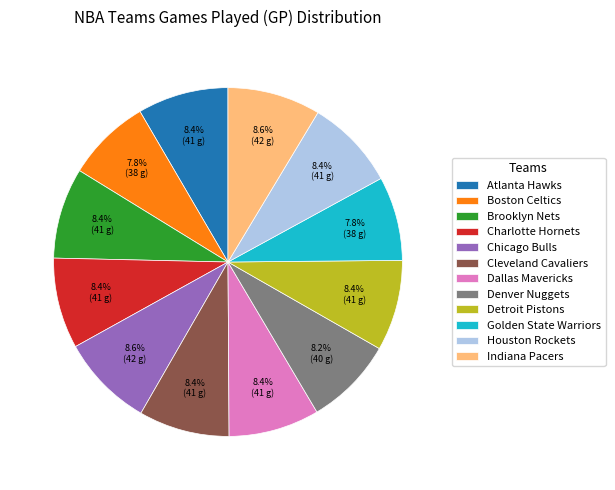

How many slices are in this pie chart?

12